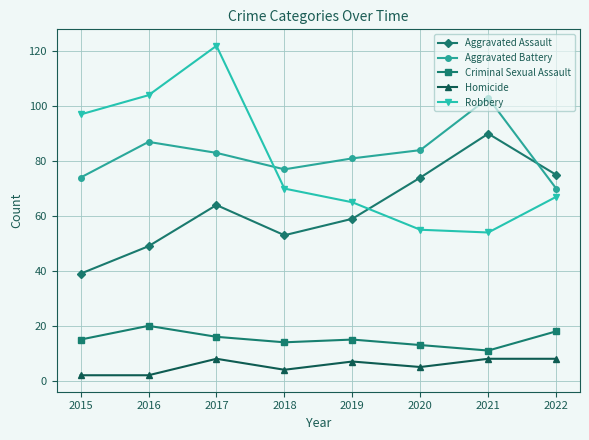

Reading left to right, what are all the values shown in this chart?

Aggravated Assault: 2015=39	2016=49	2017=64	2018=53	2019=59	2020=74	2021=90	2022=75
Aggravated Battery: 2015=74	2016=87	2017=83	2018=77	2019=81	2020=84	2021=103	2022=70
Criminal Sexual Assault: 2015=15	2016=20	2017=16	2018=14	2019=15	2020=13	2021=11	2022=18
Homicide: 2015=2	2016=2	2017=8	2018=4	2019=7	2020=5	2021=8	2022=8
Robbery: 2015=97	2016=104	2017=122	2018=70	2019=65	2020=55	2021=54	2022=67